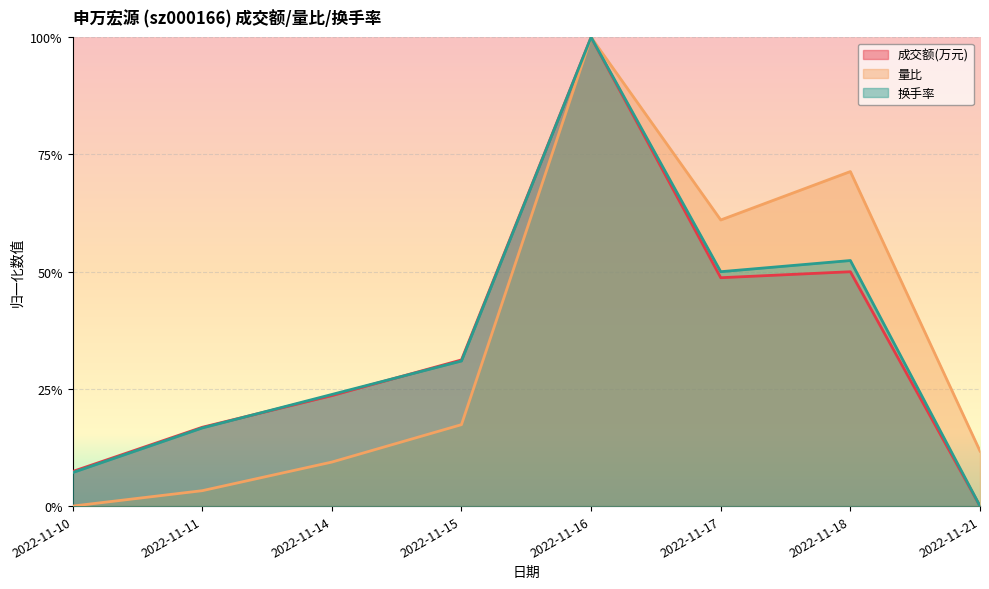

Does the chart display data point markers on the line(s)?

No